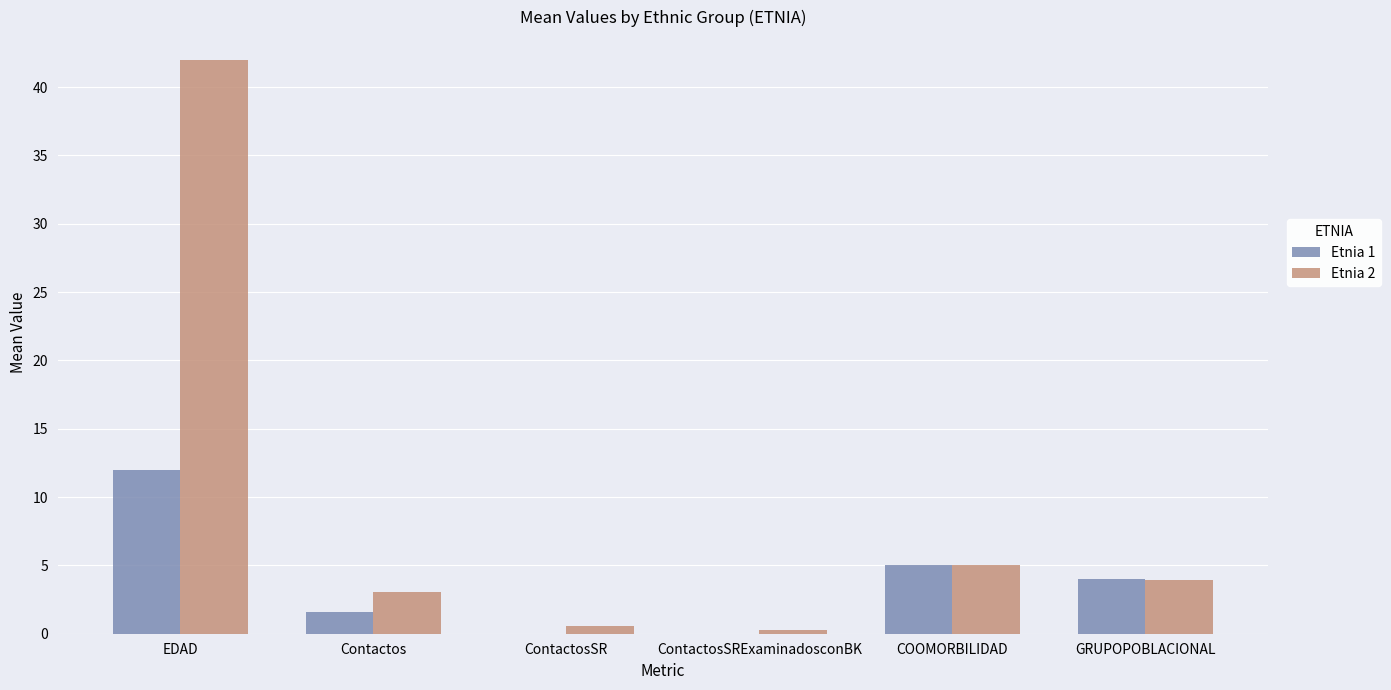

What are all the series names shown in the legend?

Etnia 1, Etnia 2